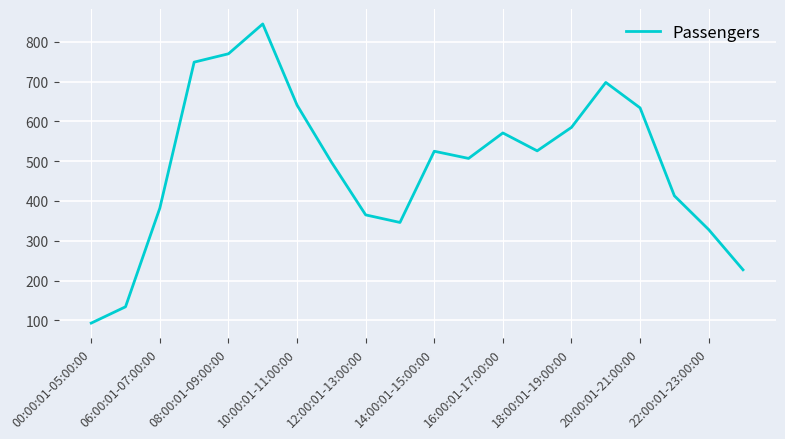

What is the difference between the maximum and minimum values?

752